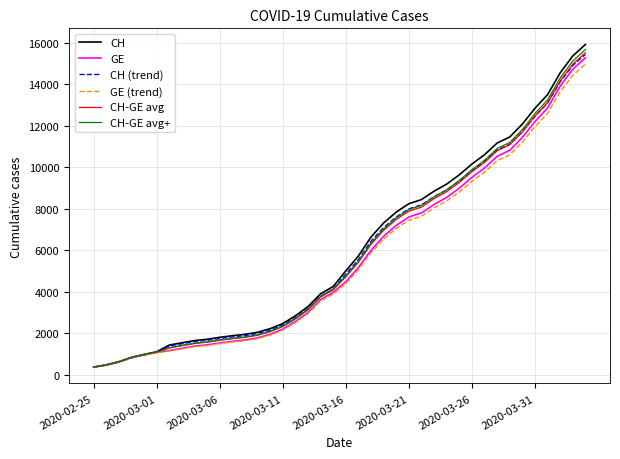

What is the smallest value displayed?

363.8